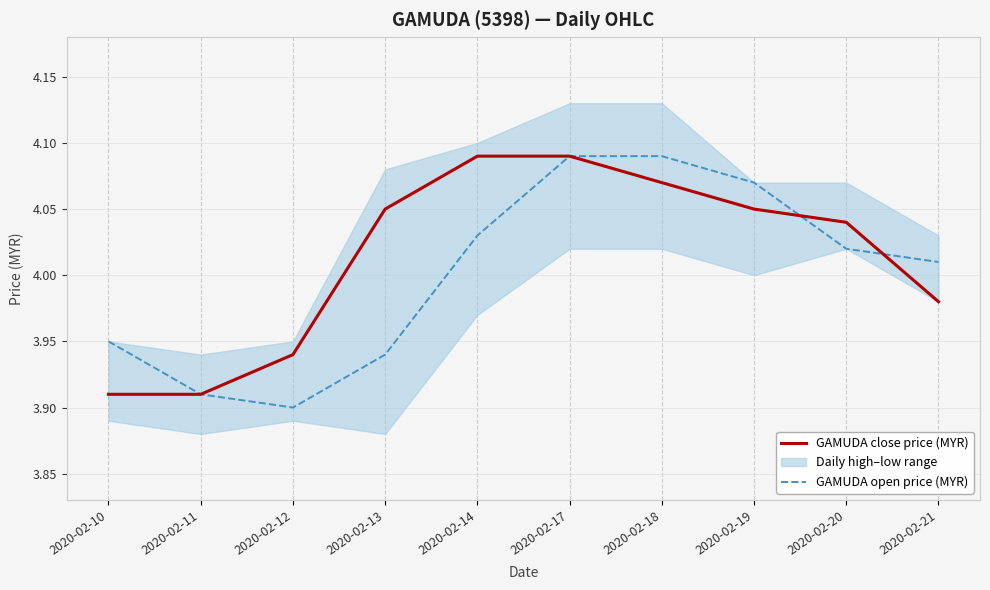

The GAMUDA open price (MYR) series shows 1.2 at 2020-02-13. True or false?

False